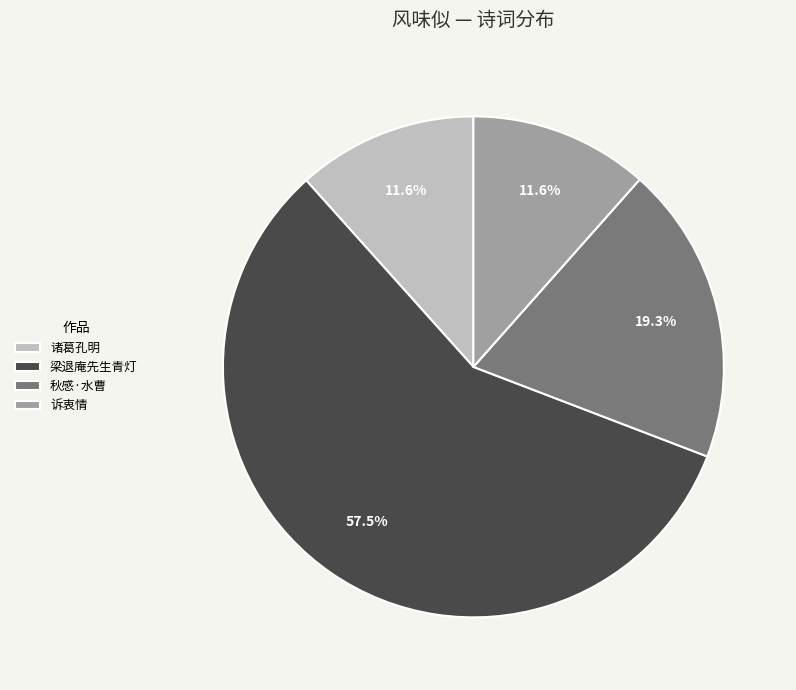

What is the ratio of the value at 诉衷情 to the value at 诸葛孔明?

1.0